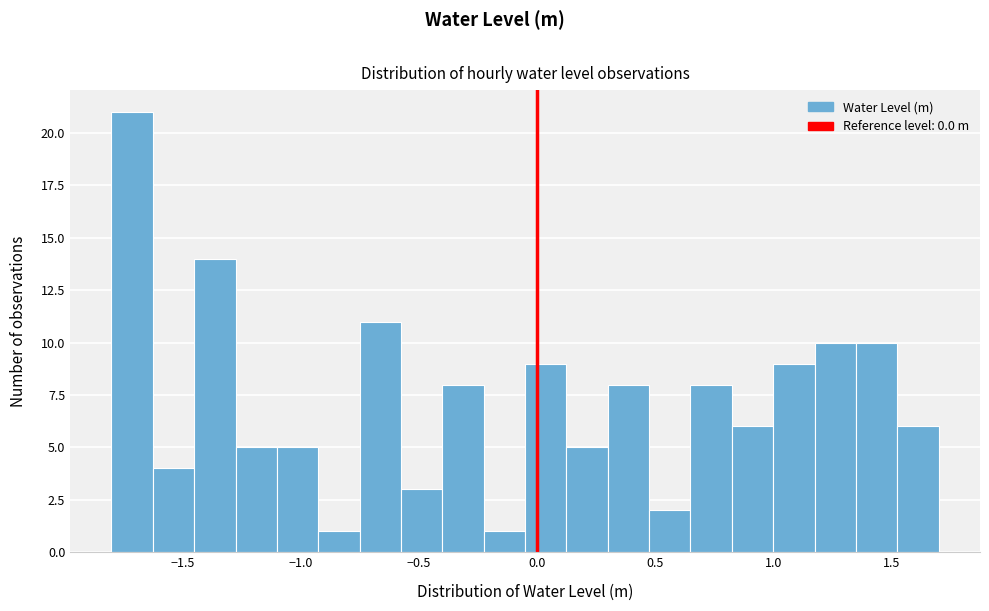

Read against the x-axis, roughly where is the centre of the tallest bar?

-1.70